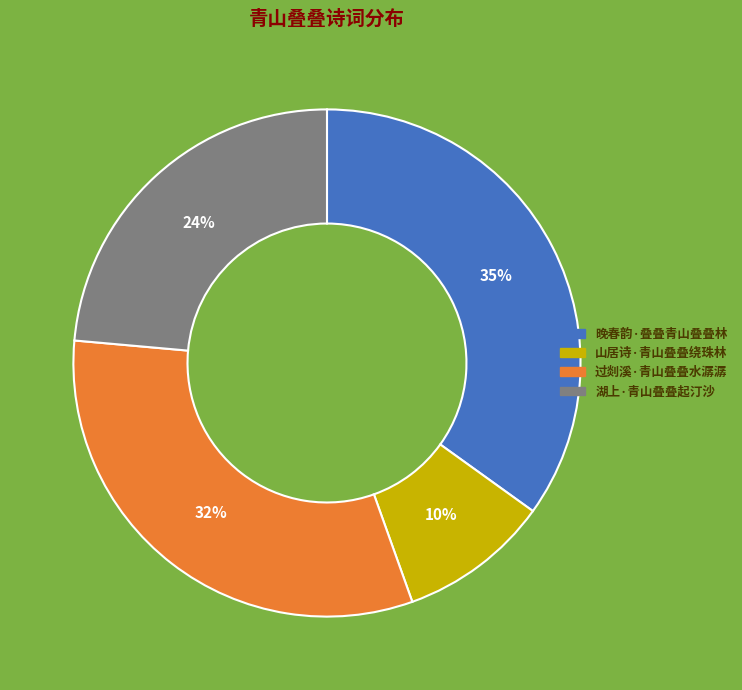

Count the number of slices in the pie.

4